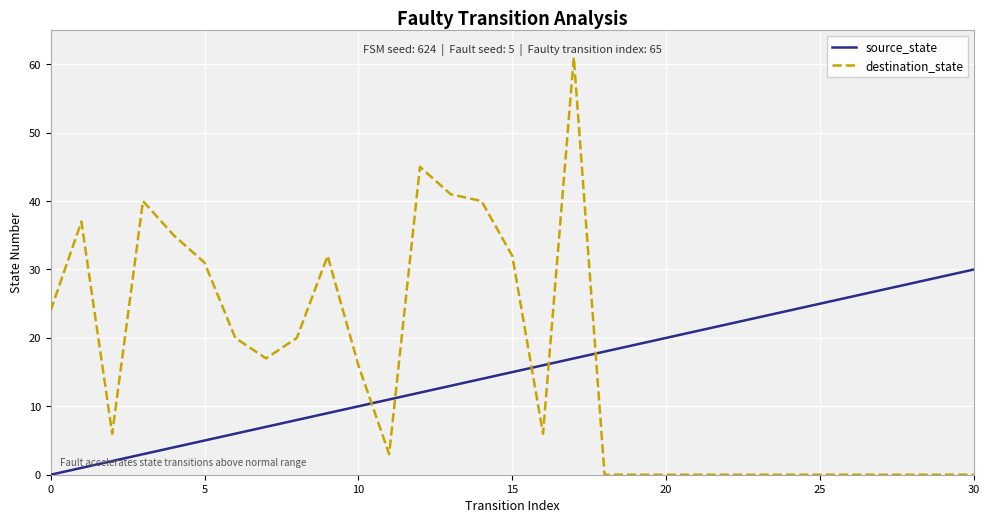

What is the difference between the maximum and minimum values in the source_state series?

30